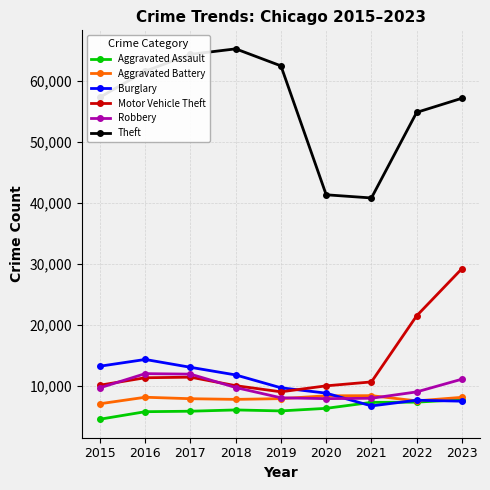

True or false: Aggravated Assault has a value of 6264 at 2020.

True